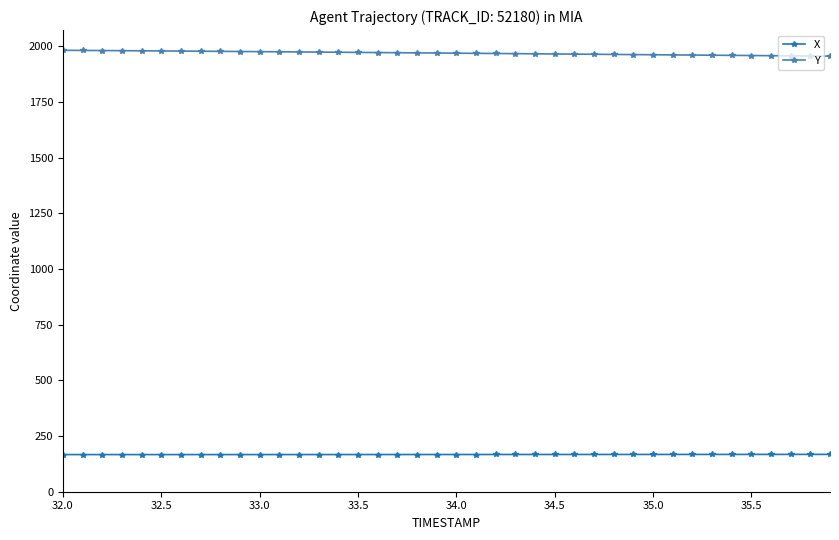

True or false: X and Y intersect in this chart.

False